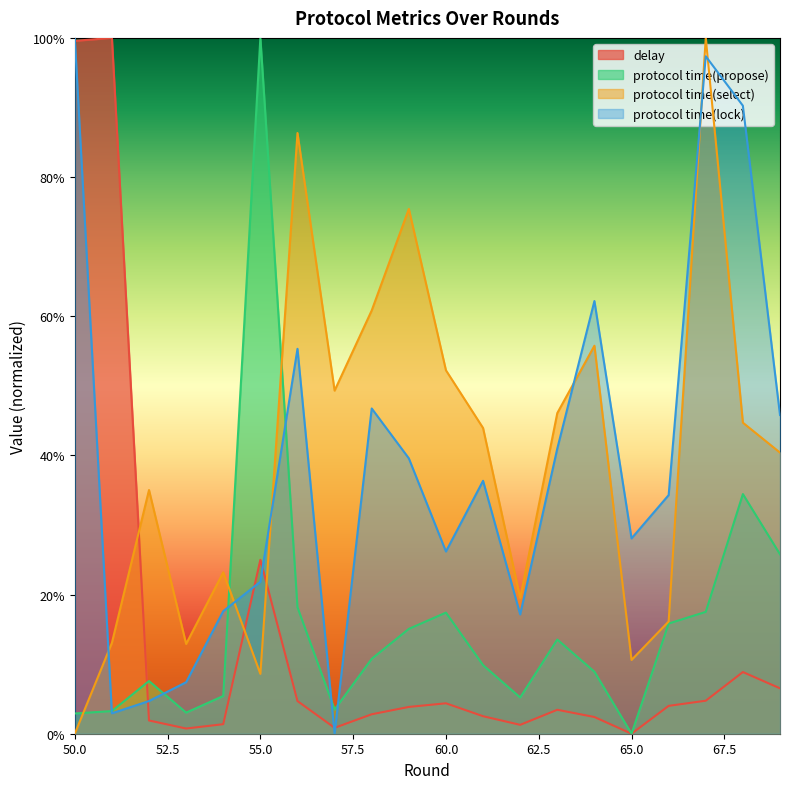

True or false: protocol time(lock) has more than 0 points higher than both neighbors.

True